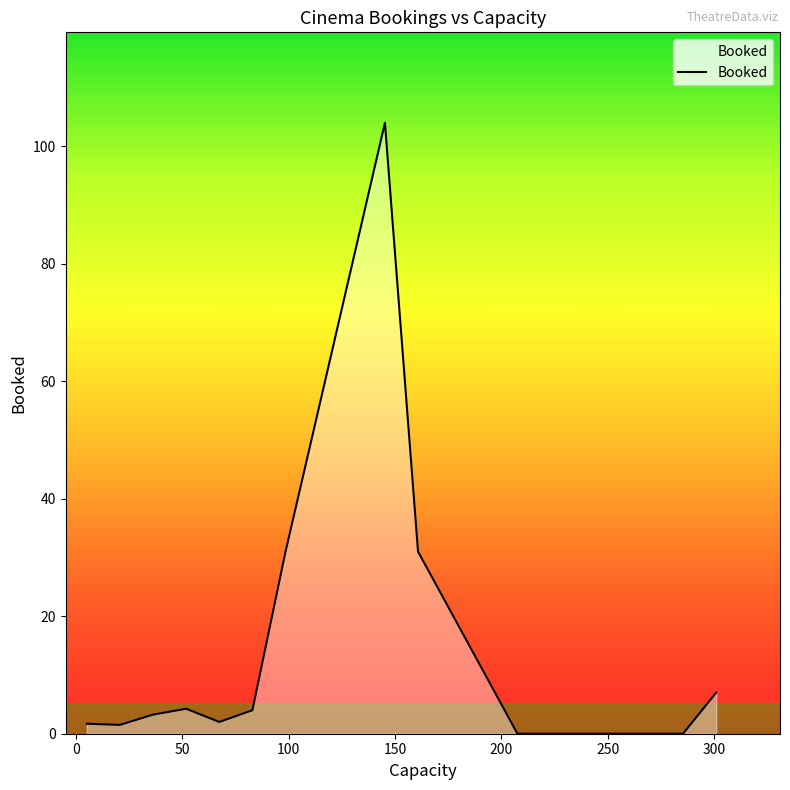

What is the sum of all values?

189.7